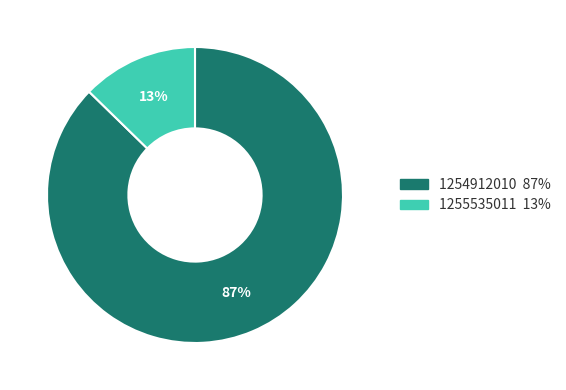

What is the smallest slice in the pie chart?

1255535011